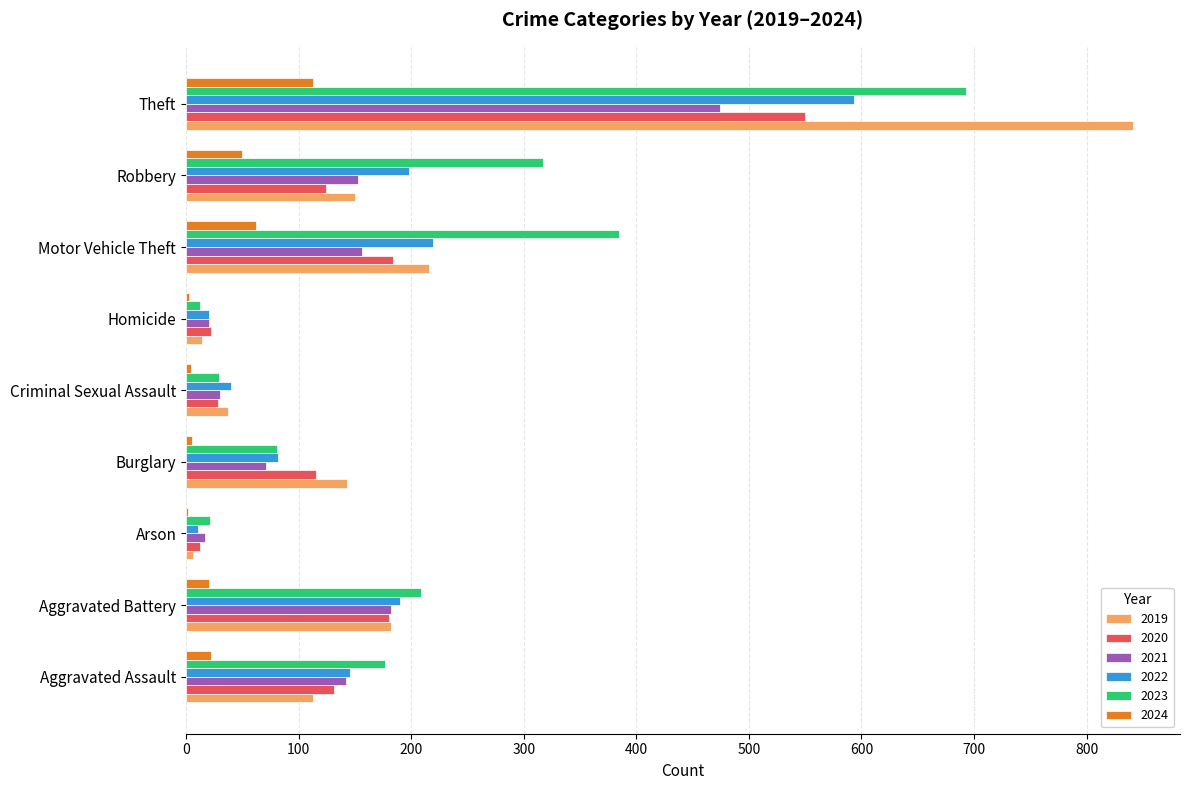

Which category has the highest value across all series?

Theft